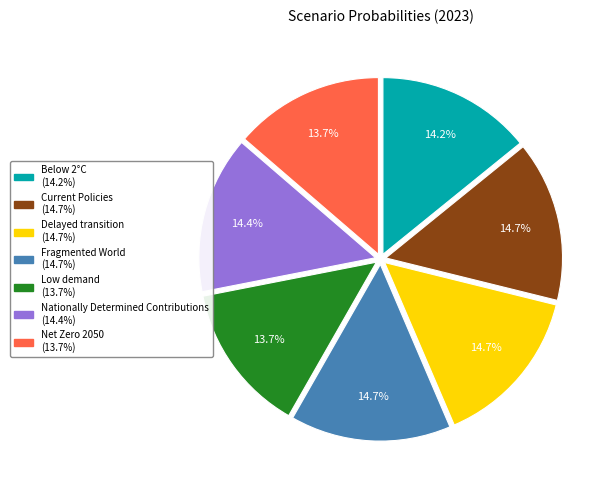

Is it true that Delayed transition is 5% of the pie?

False